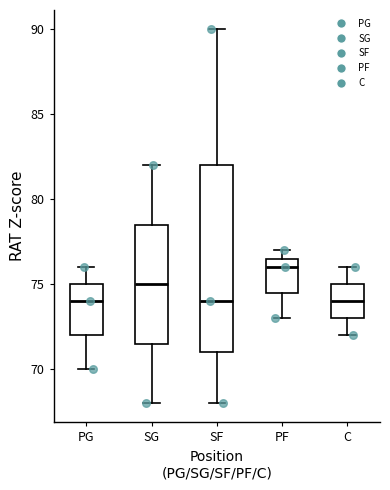

Where does the median line of the box for PF sit on the y-axis? The values are not printed on the chart, so give them approximately, as read against the axis.

76.0